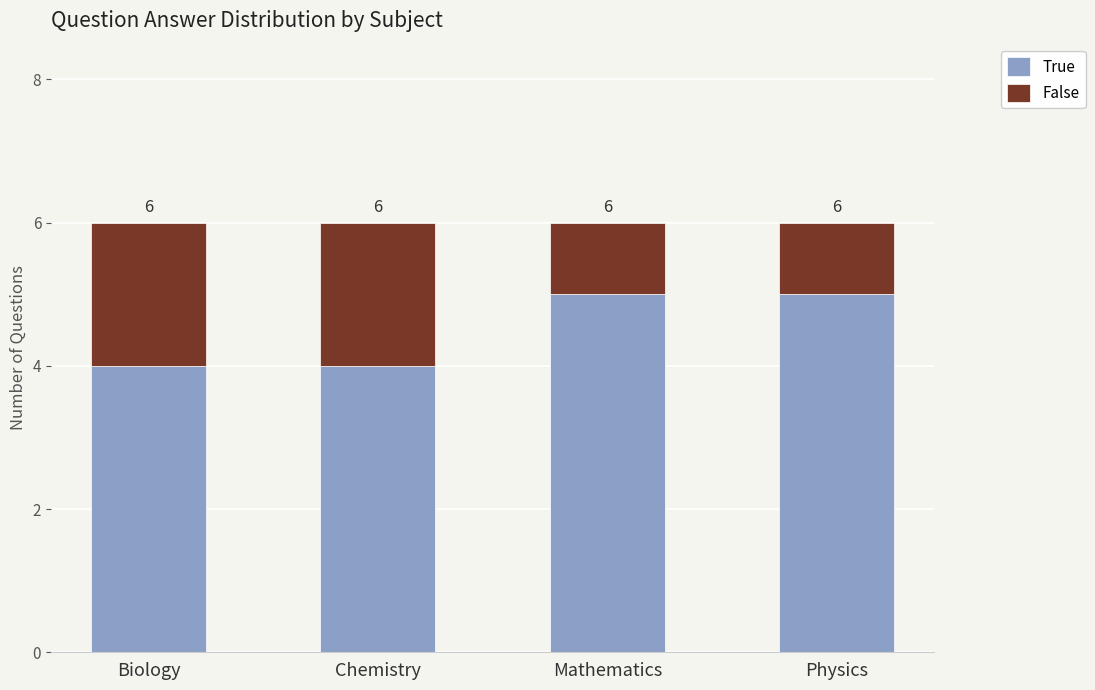

What are all the series names shown in the legend?

True, False